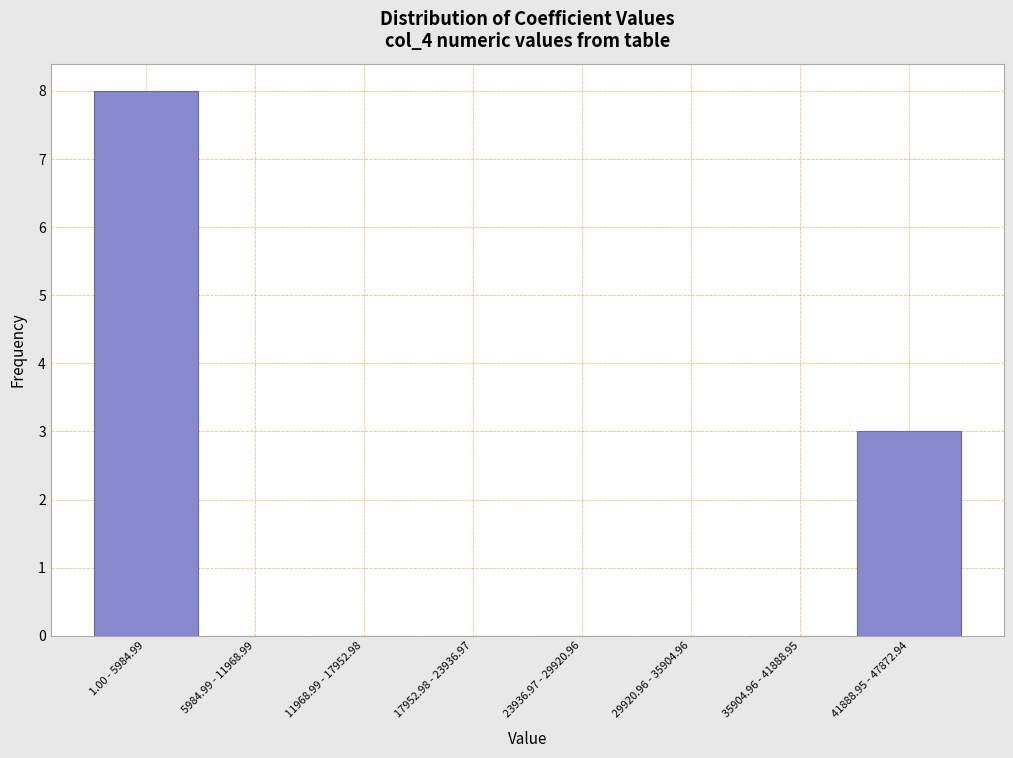

Reading left to right, list all the values displayed in this chart.

1.00 - 5984.99=8	5984.99 - 11968.99=0	11968.99 - 17952.98=0	17952.98 - 23936.97=0	23936.97 - 29920.96=0	29920.96 - 35904.96=0	35904.96 - 41888.95=0	41888.95 - 47872.94=3